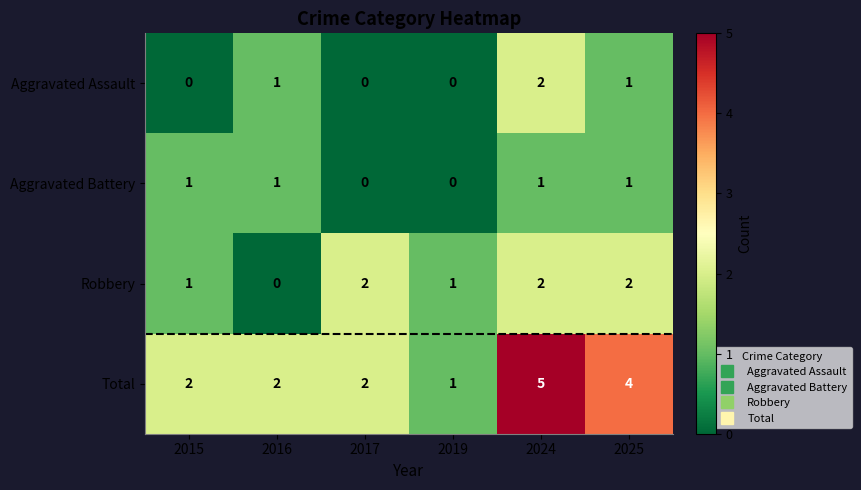

Which category has the lowest value in the Total series?

2019